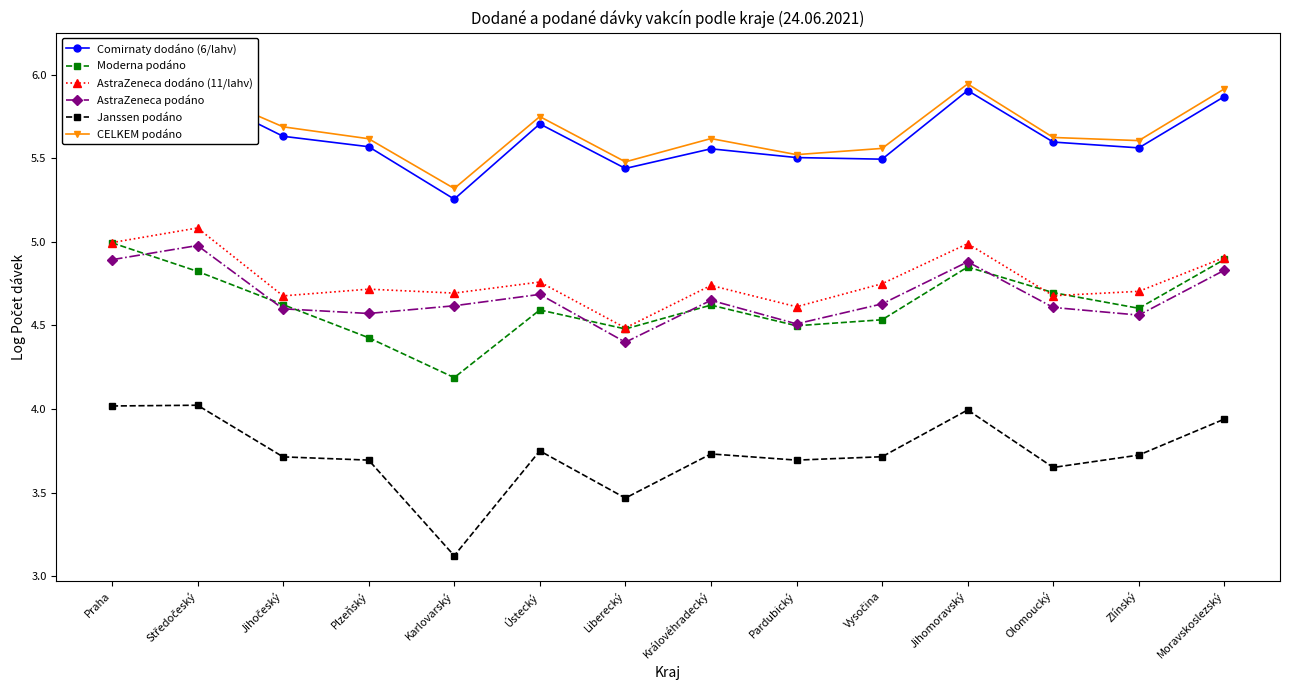

How many Comirnaty dodáno (6/lahv) values are between 5 and 6?

13